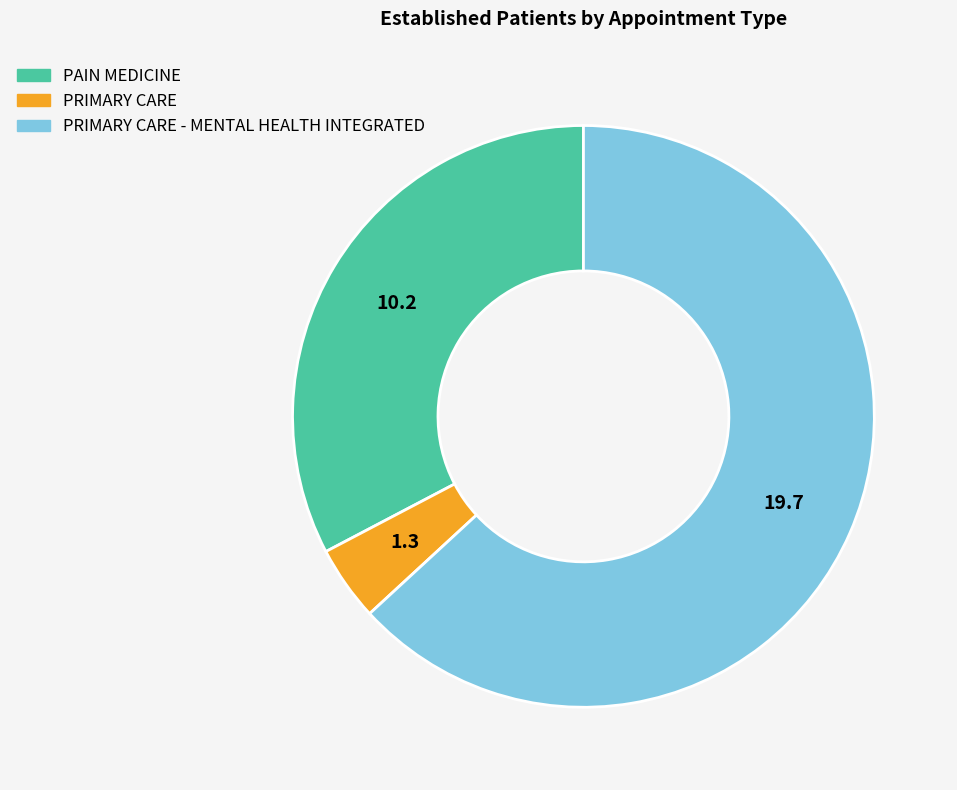

True or false: PRIMARY CARE accounts for 4% of the total.

True